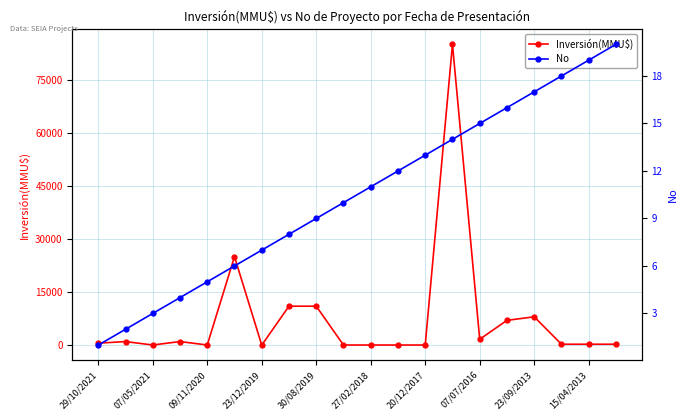

Does the chart display data point markers on the line(s)?

Yes